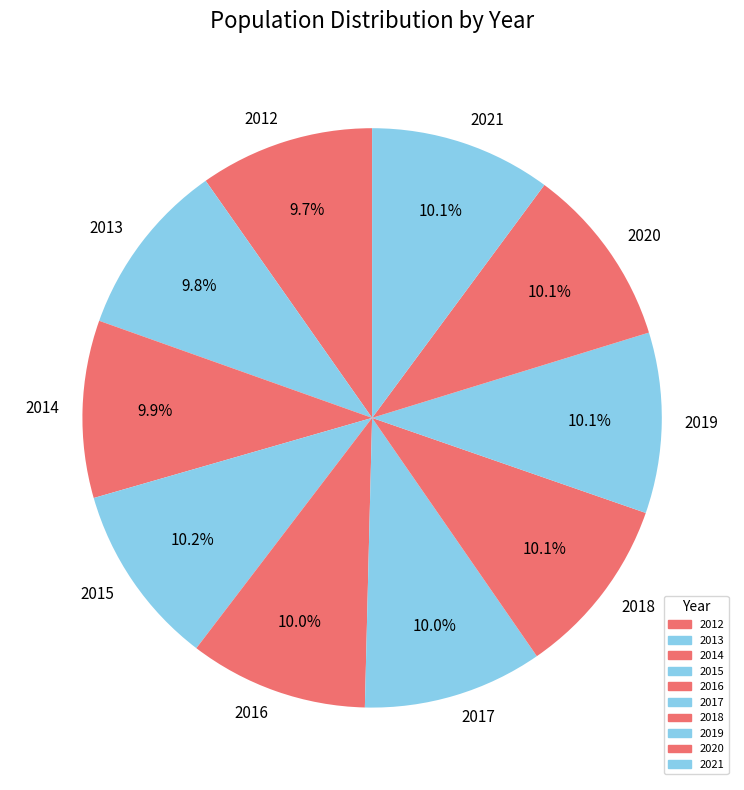

Approximately how many times larger is the value at 2021 compared to 2012?

1.0